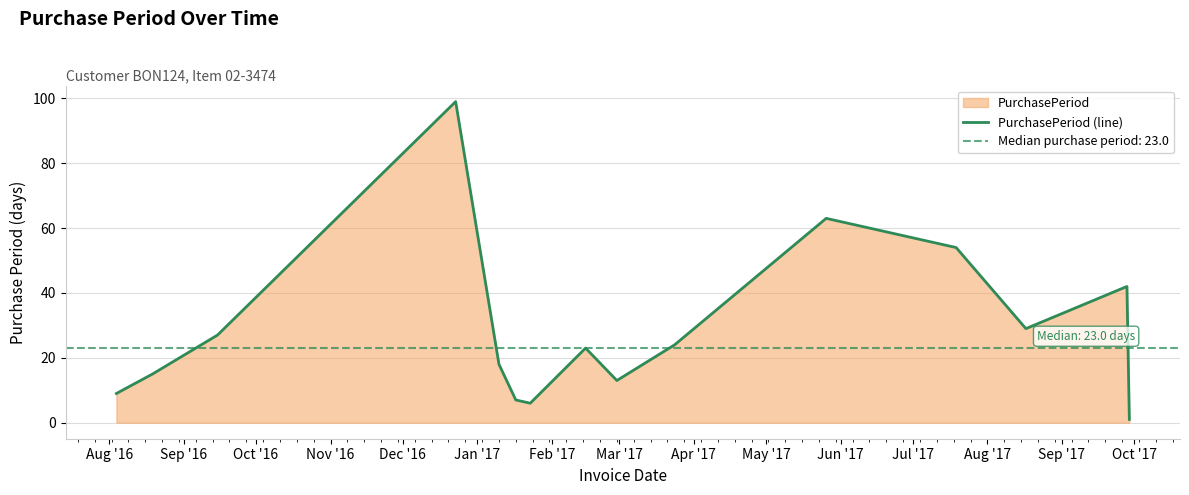

What is the average value?

29